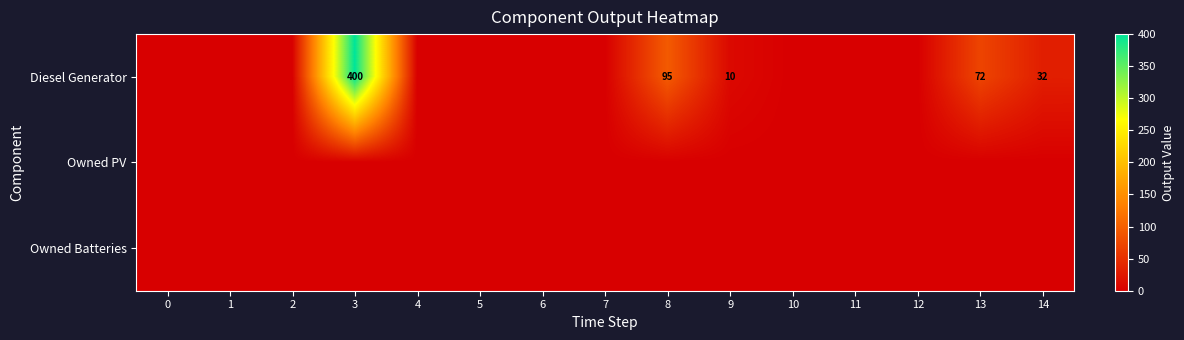

What is the spread (max minus min) of values at 13?

72